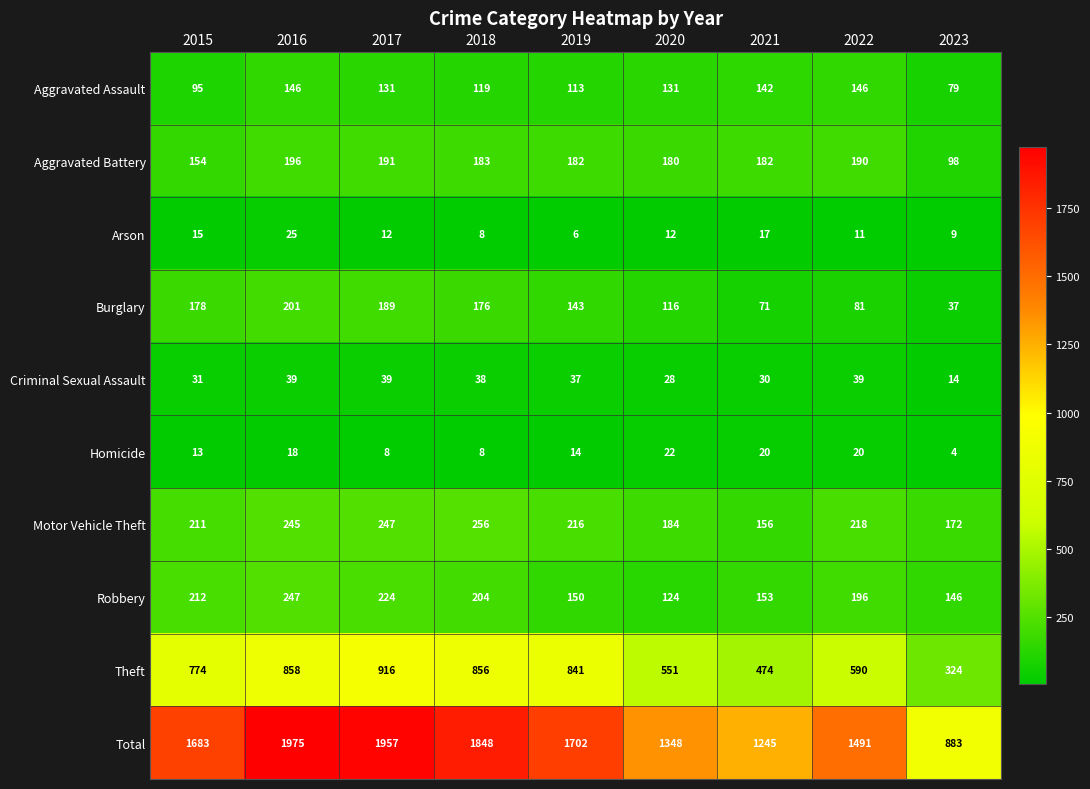

Which series changed the most between 2021 and 2023?

Total